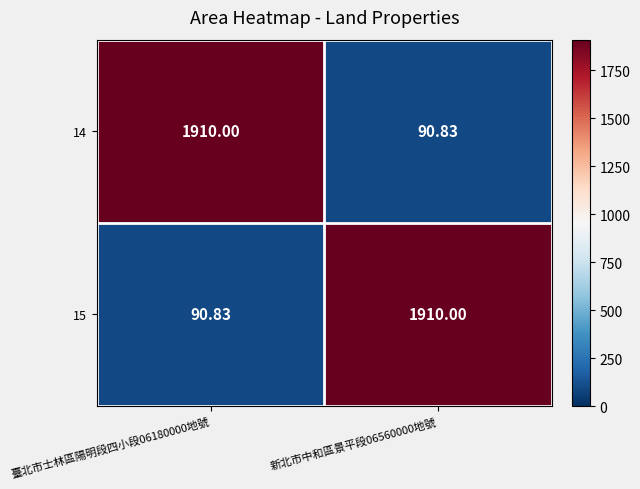

Is the value of 15 at 新北市中和區景平段06560000地號 greater than the value of 14 at 新北市中和區景平段06560000地號?

Yes